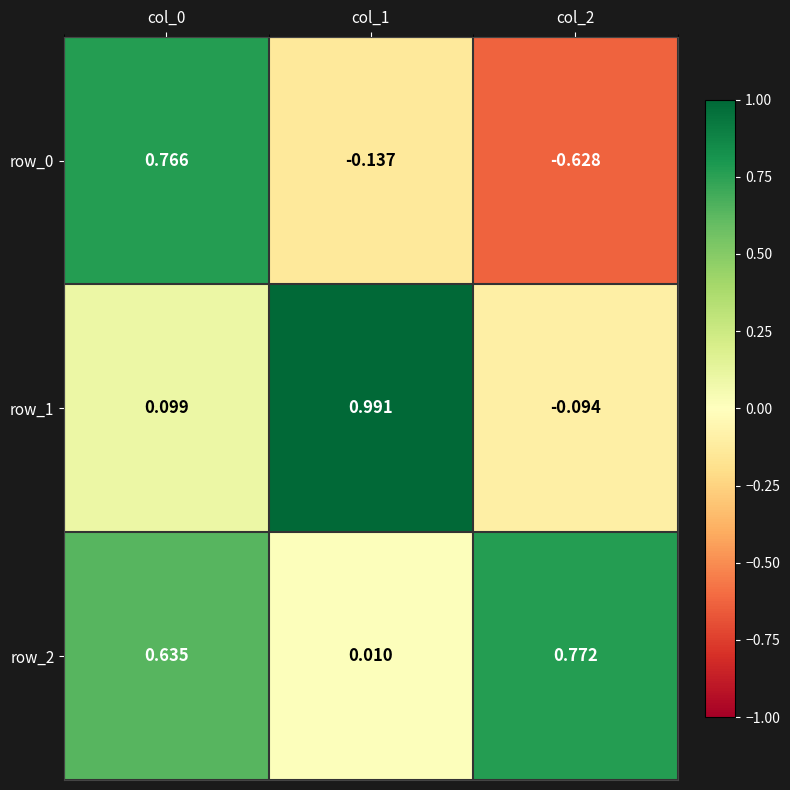

How many negative values does the row_1 series have?

1